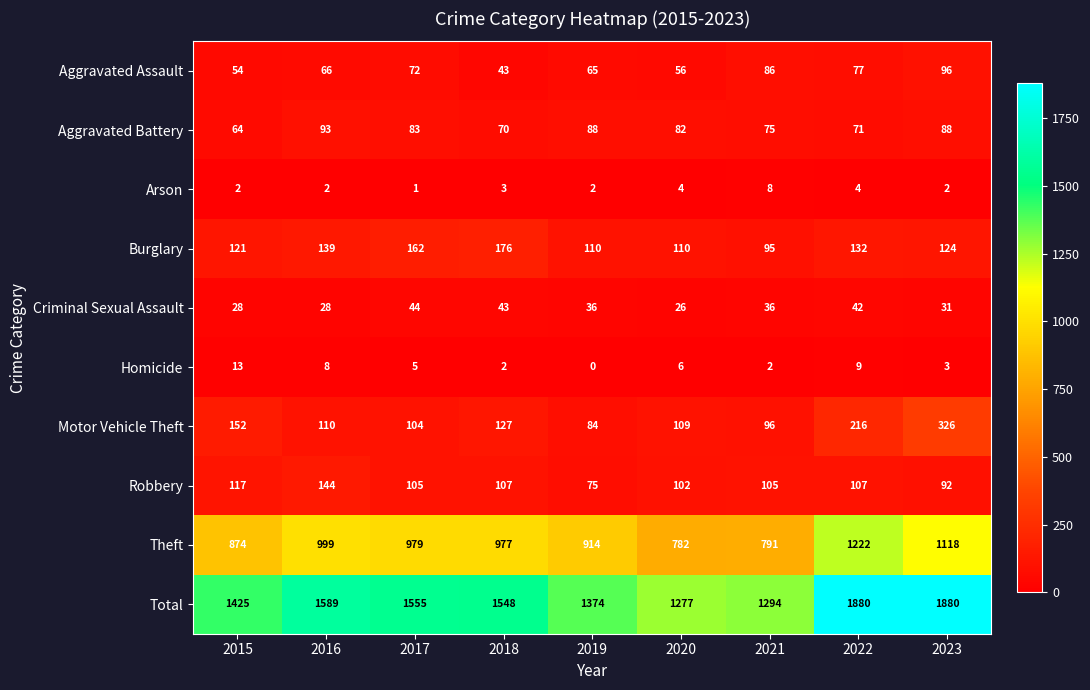

What is the maximum value shown in the chart?

1880